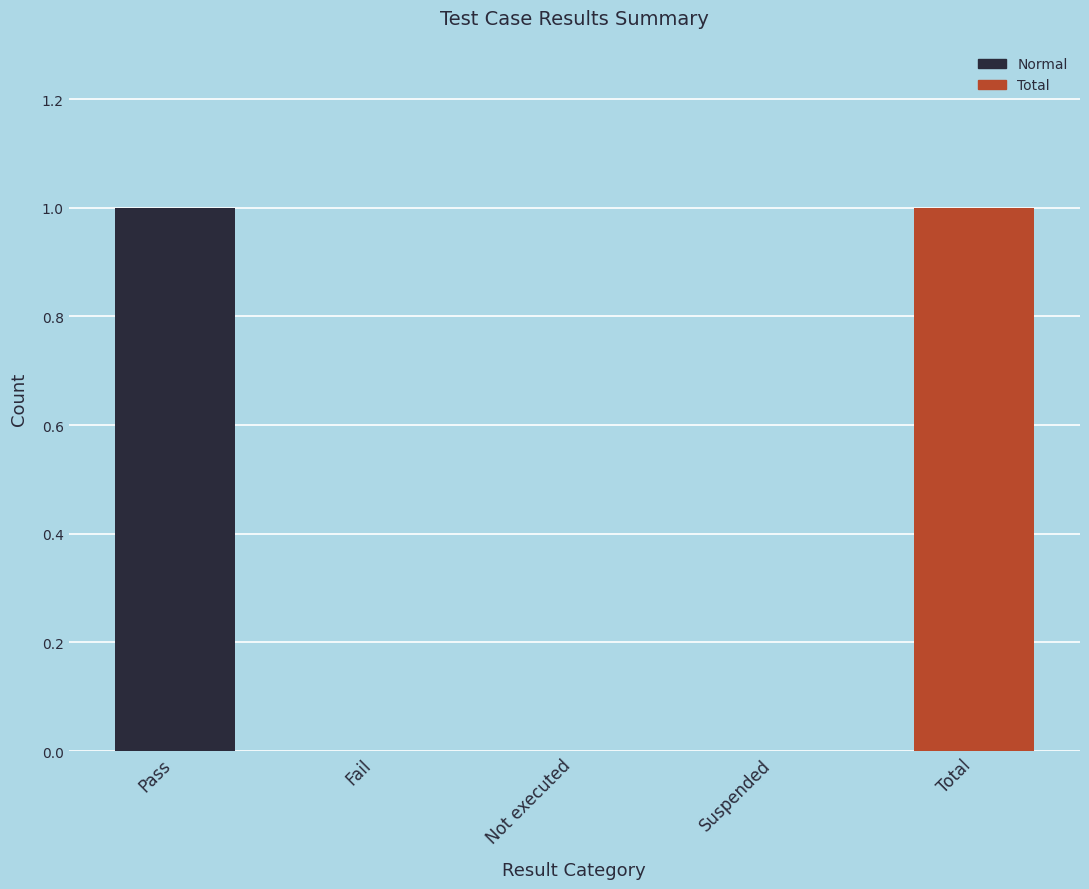

The chart shows a value of -1 at Suspended. True or false?

False